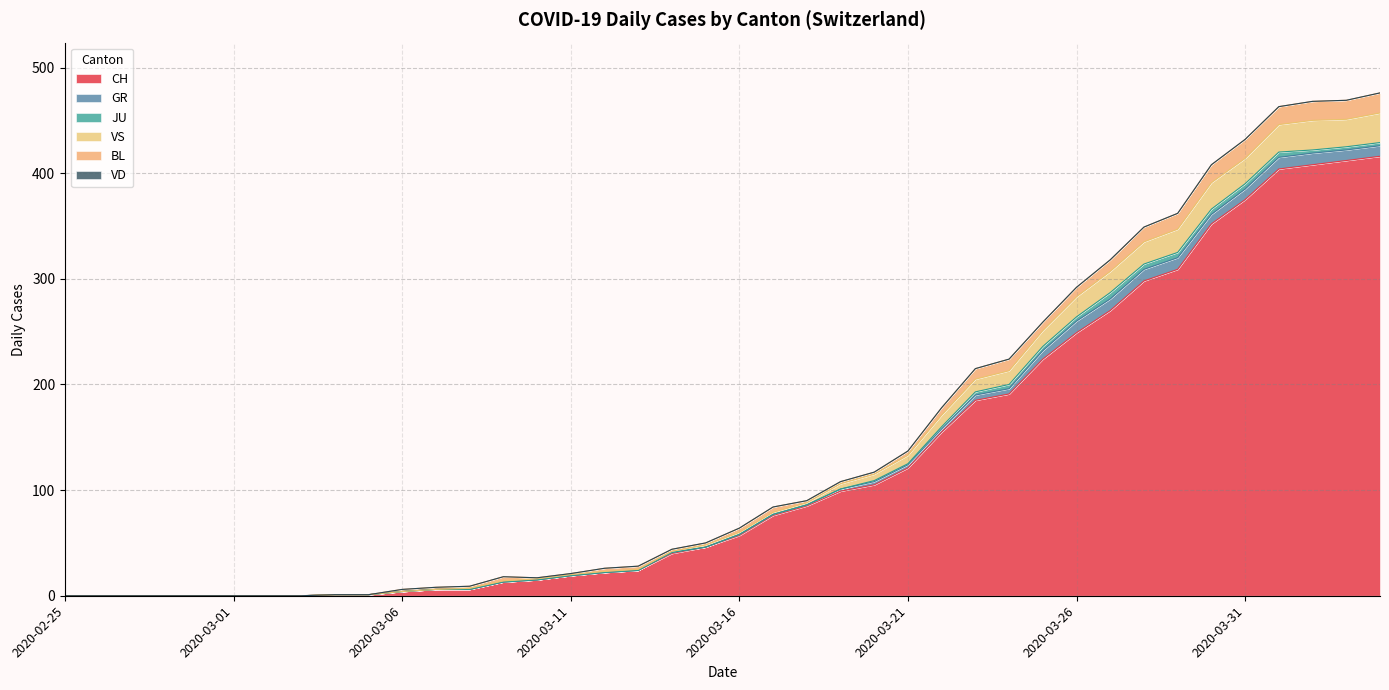

Between 2020-03-10 and 2020-03-30, which series saw the biggest shift?

CH